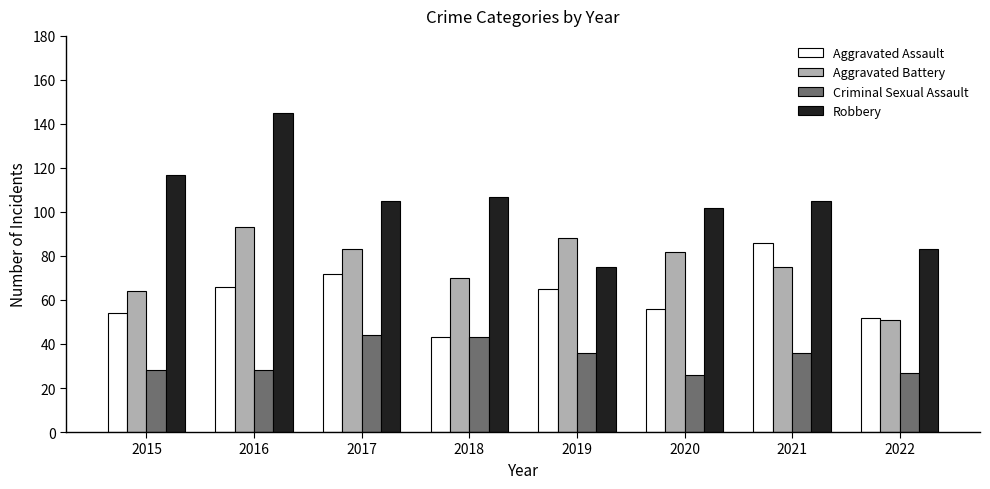

Reading right to left, extract all data points from this chart.

Aggravated Assault: 52	86	56	65	43	72	66	54
Aggravated Battery: 51	75	82	88	70	83	93	64
Criminal Sexual Assault: 27	36	26	36	43	44	28	28
Robbery: 83	105	102	75	107	105	145	117